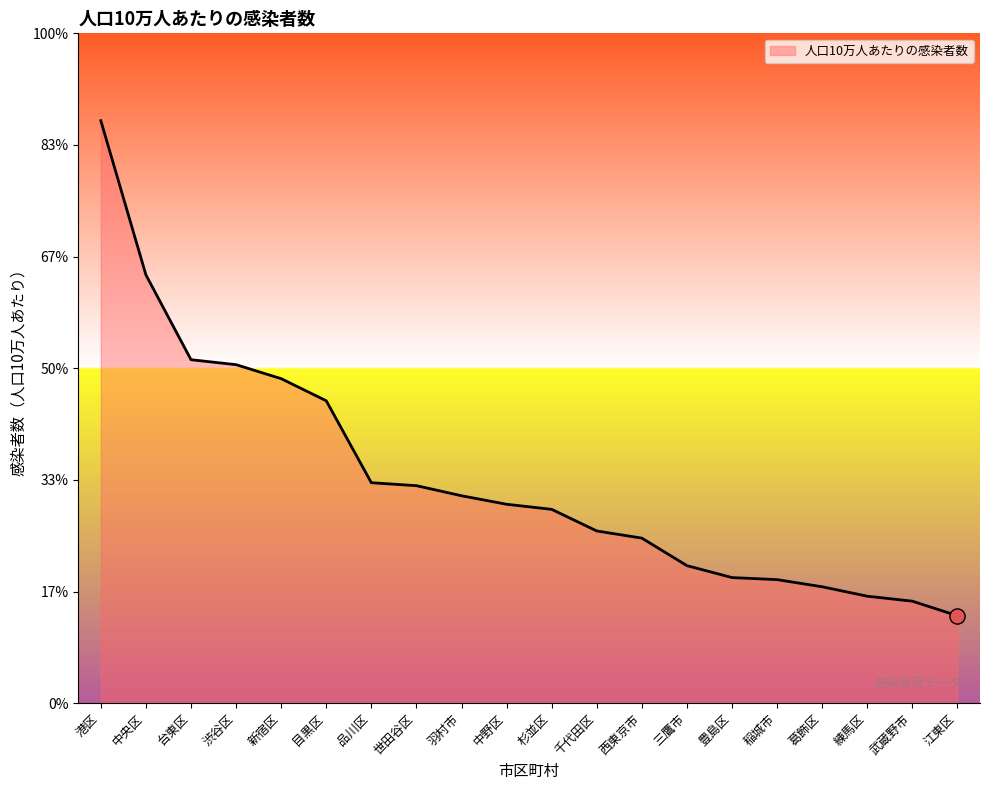

Which has a higher value, 武蔵野市 or 新宿区?

新宿区